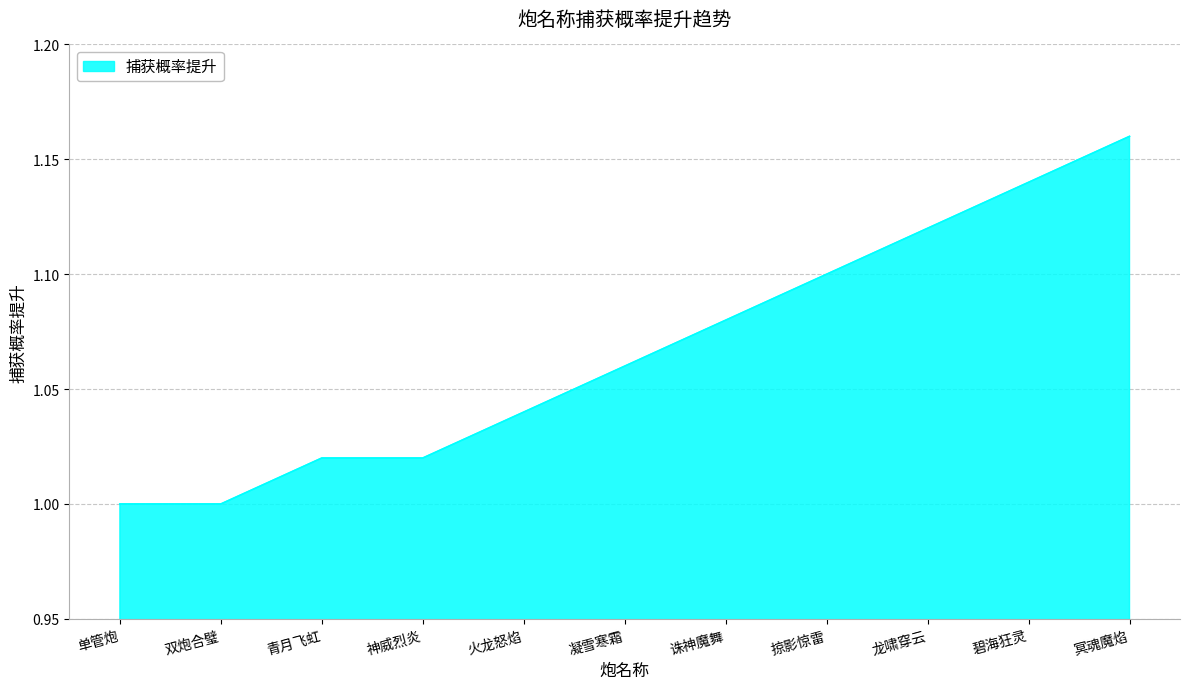

What position from the right is 单管炮?

11